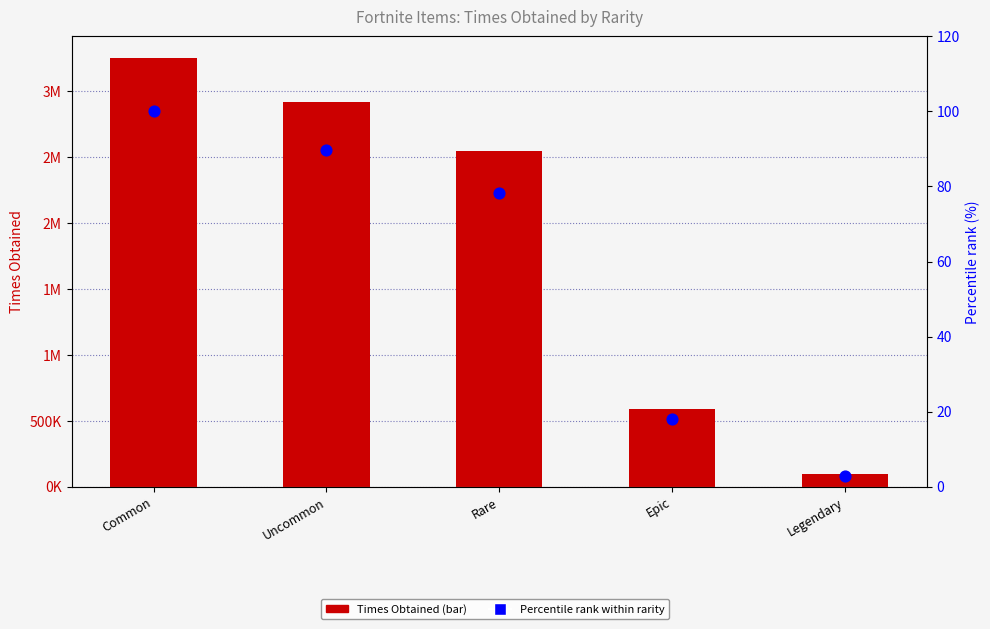

Which series contains the lowest Y value?

Percentile rank within rarity